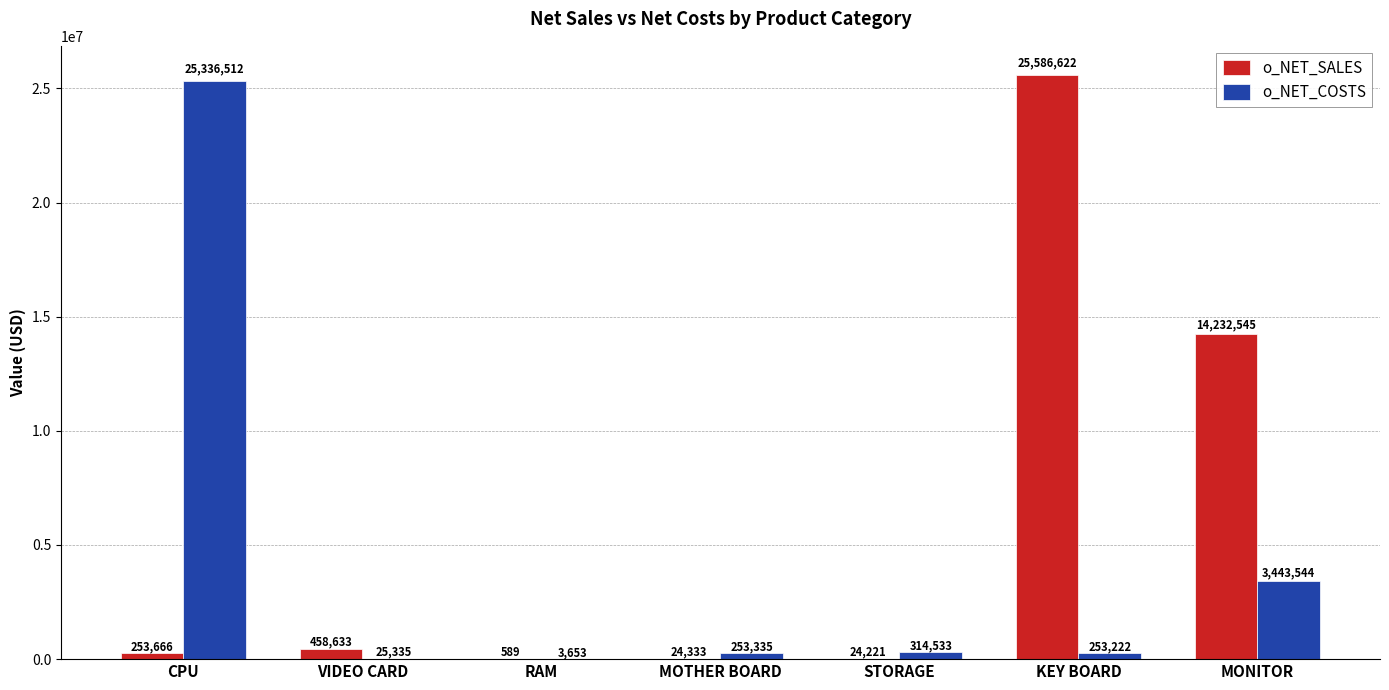

Reading left to right, extract all data points from this chart.

o_NET_SALES: 253666	458633	589	24333	24221	25586622	14232545
o_NET_COSTS: 25336512	25335	3653	253335	314533	253222	3443544